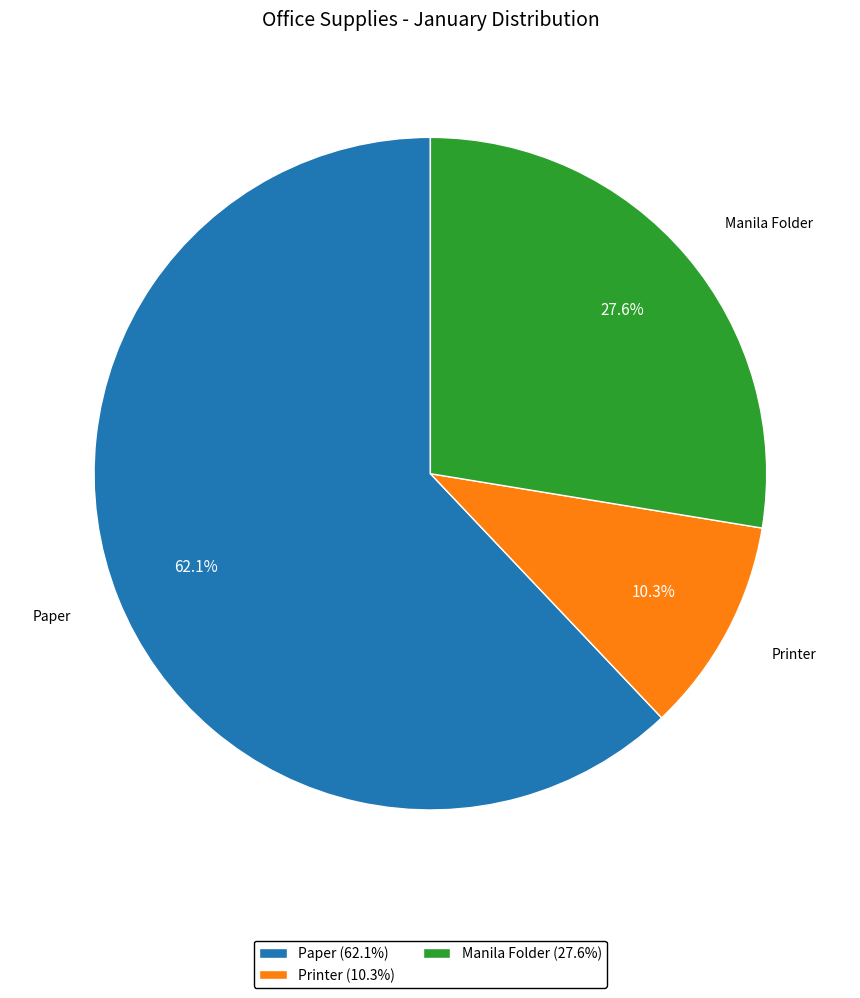

What is the smallest slice in the pie chart?

Printer